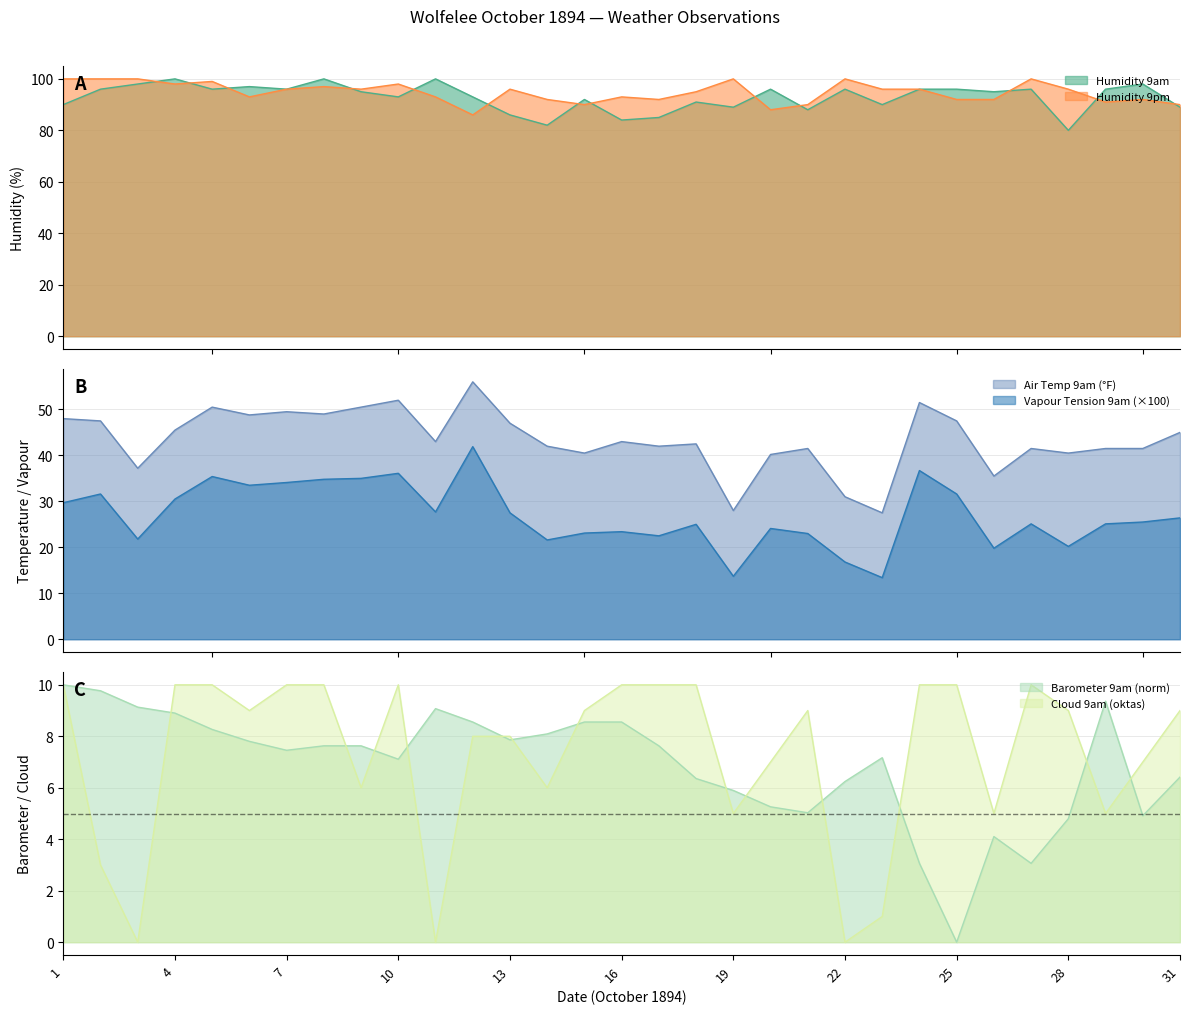

How many distinct data groups are displayed?

6